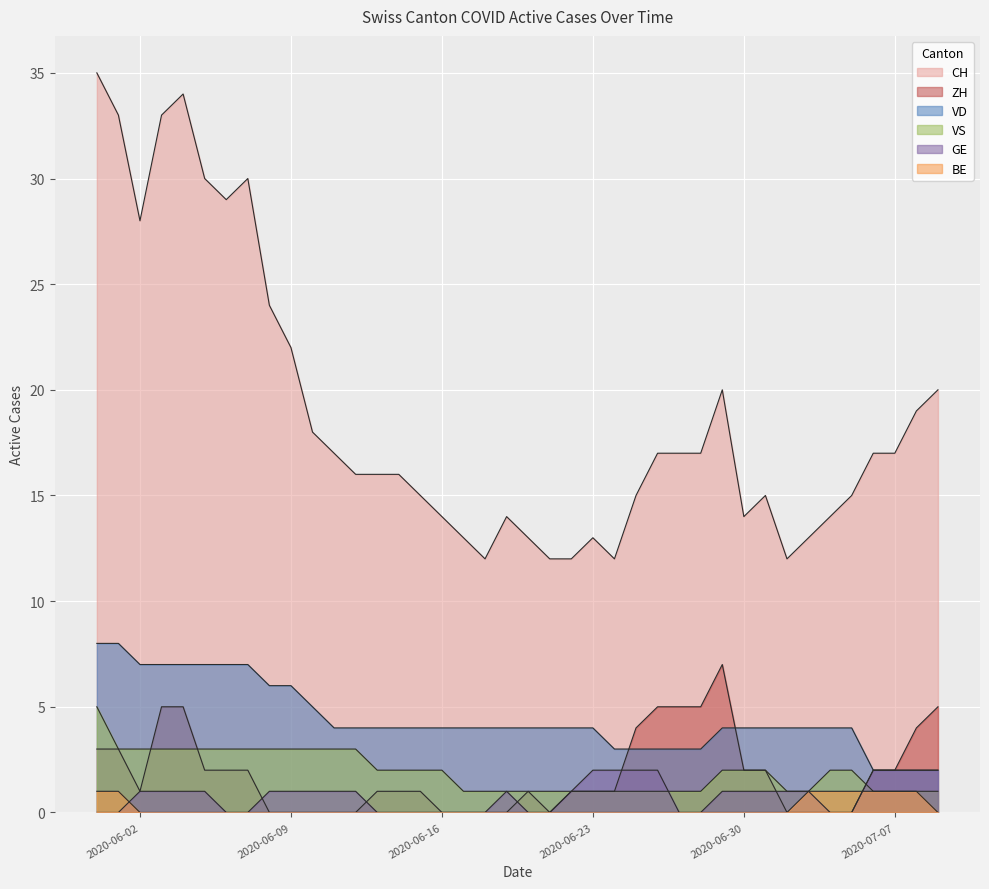

How many data points in VS are above 2?

13